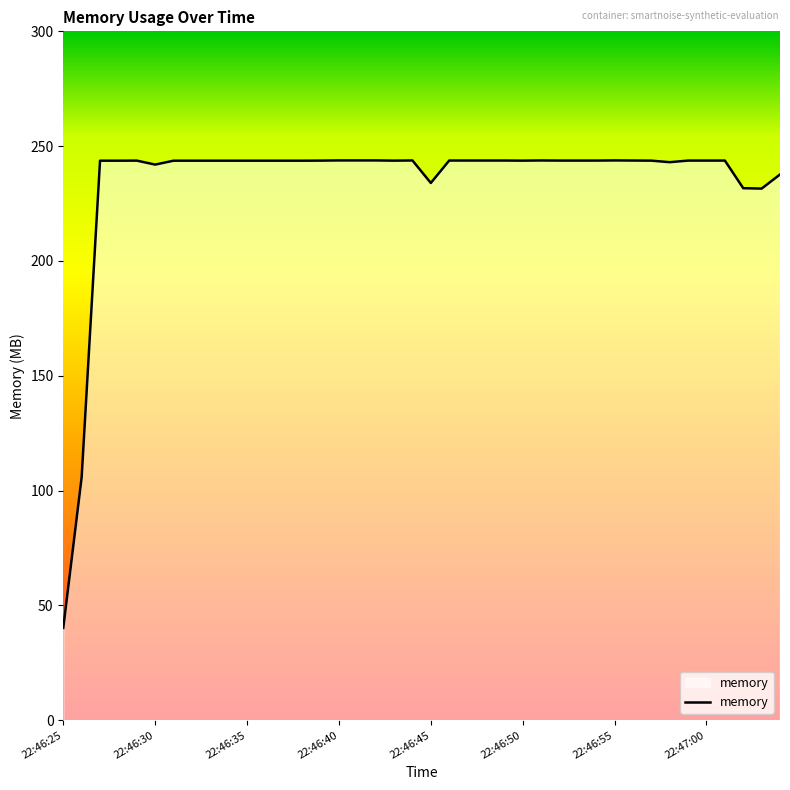

What is the greatest value displayed?

243.8